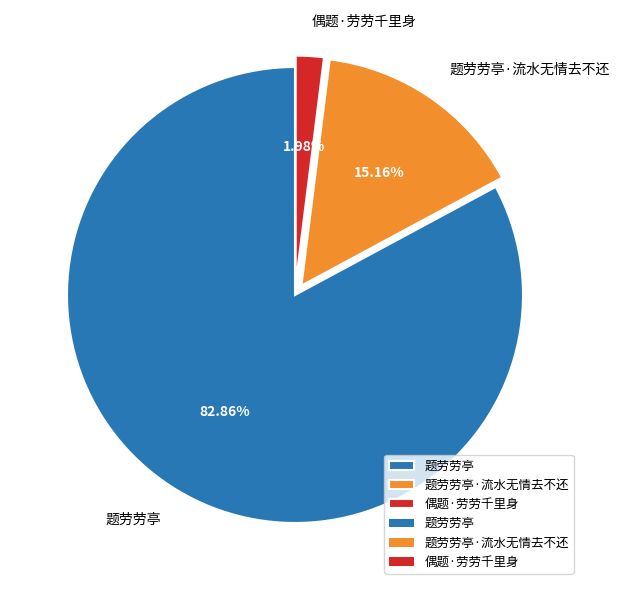

To the nearest percent, what portion does 偶题·劳劳千里身 represent?

2%